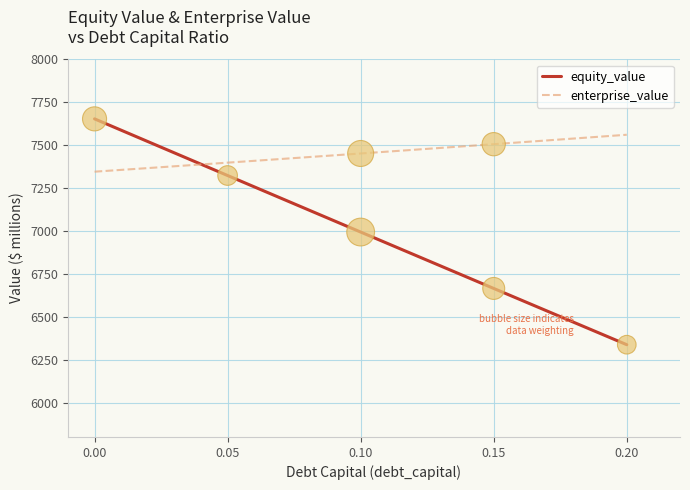

Which series has the largest total across all categories?

enterprise_value